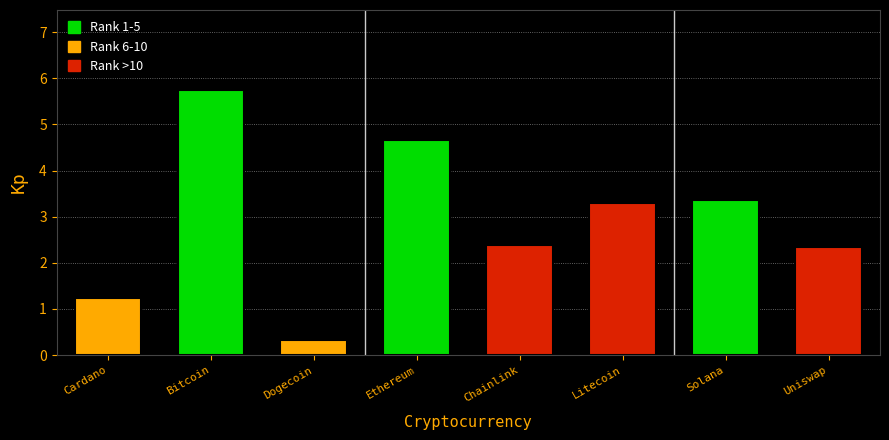

What is the ratio of the value at Cardano to the value at Solana?

0.4